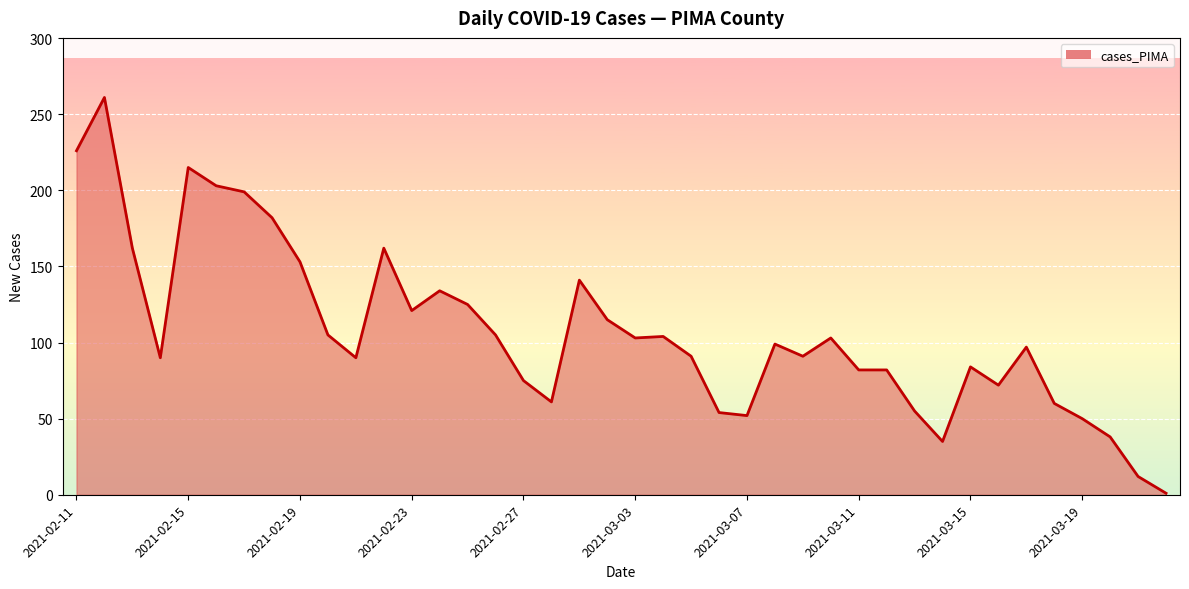

What is the maximum value shown in the chart?

261